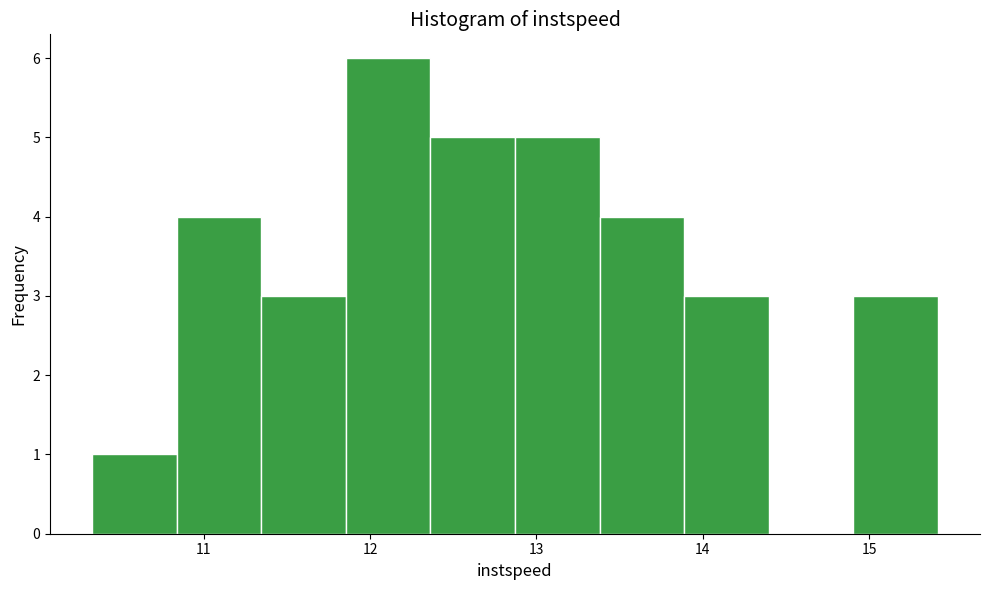

Reading left to right, transcribe this chart: for each bar, give the range it covers on the x-axis and its height. Neither the bar edges nor the heights are printed on the chart, so give them approximately, as read against the axes.

10.3 to 10.8: 1
10.8 to 11.3: 4
11.3 to 11.9: 3
11.9 to 12.4: 6
12.4 to 12.9: 5
12.9 to 13.4: 5
13.4 to 13.9: 4
13.9 to 14.4: 3
14.4 to 14.9: 0
14.9 to 15.4: 3